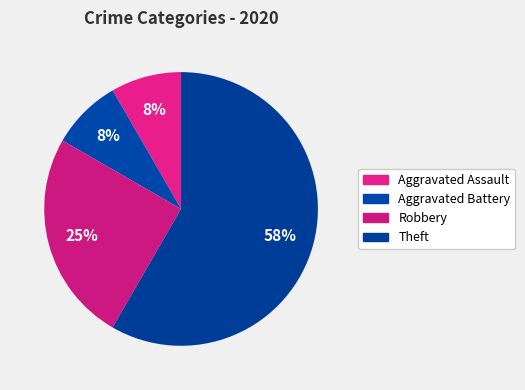

Which has a higher value, Theft or Robbery?

Theft